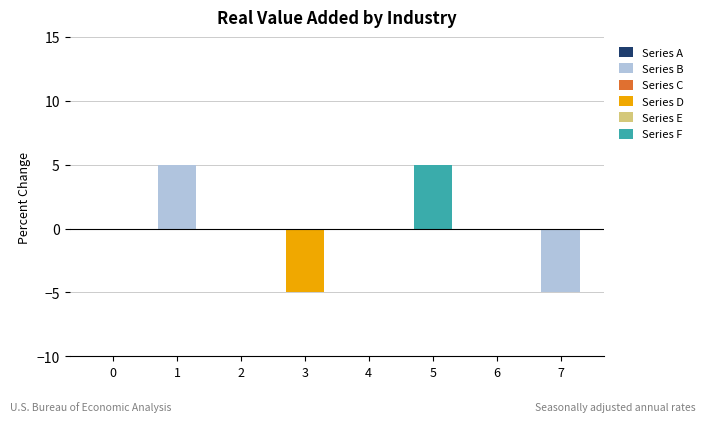

Are the bars horizontal?

No